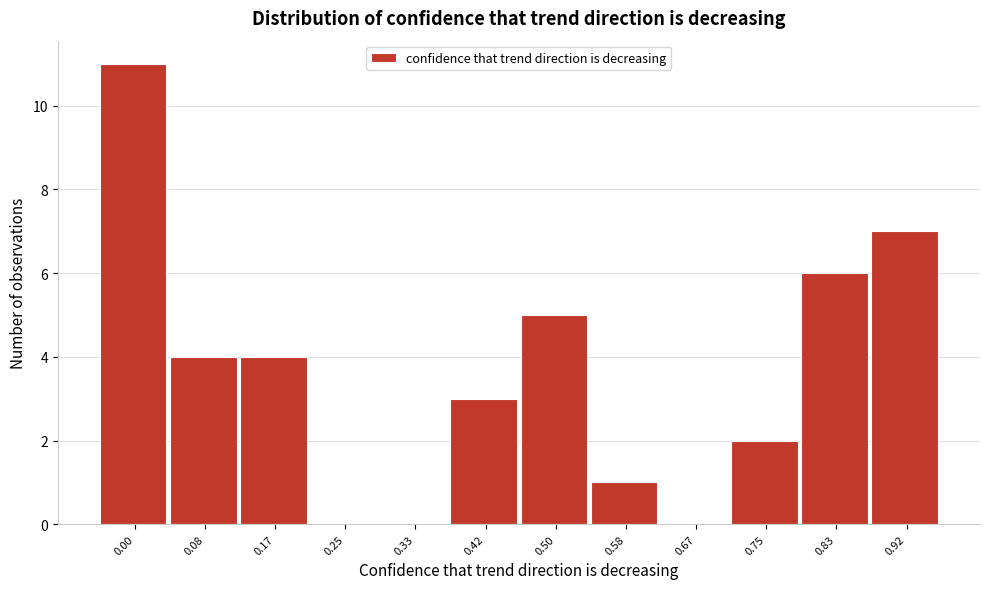

Reading right to left, what are all the values shown in this chart?

0.92=7	0.83=6	0.75=2	0.67=0	0.58=1	0.50=5	0.42=3	0.33=0	0.25=0	0.17=4	0.08=4	0.00=11